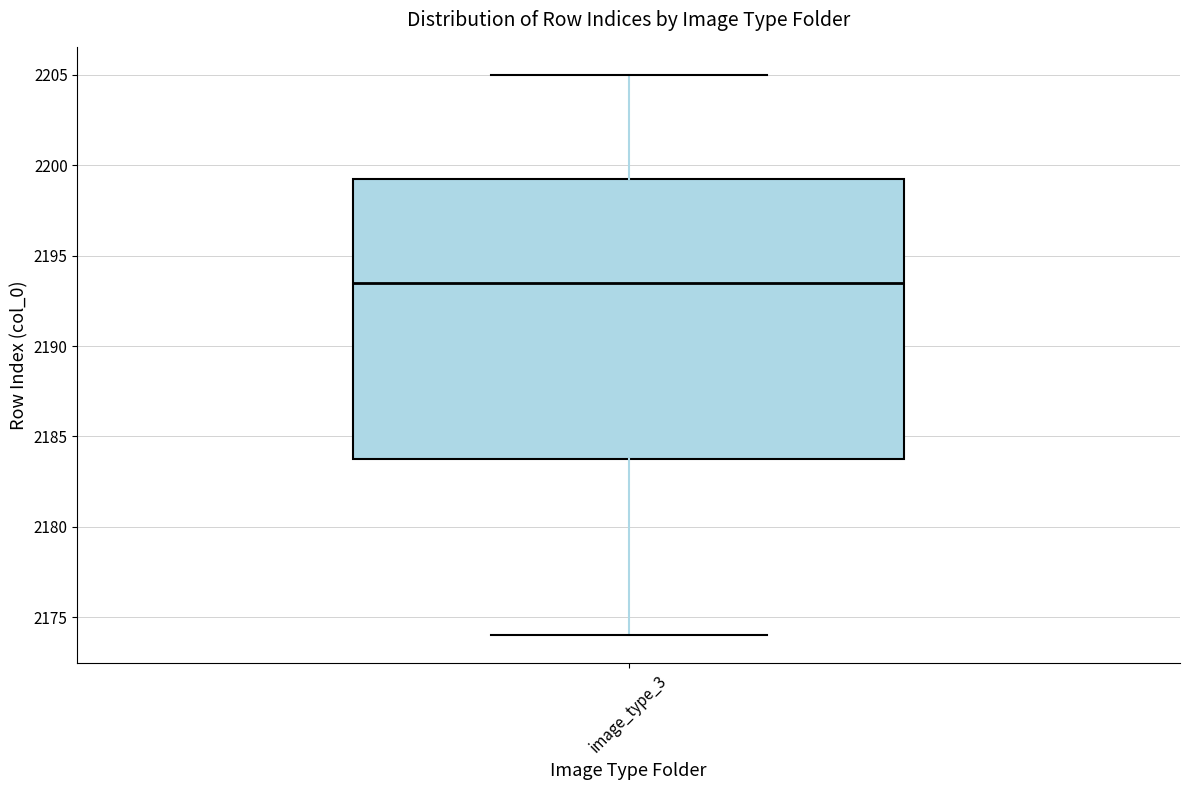

Read this box plot against the y-axis: the position of the median line, the range covered by the box, and the ends of both whiskers. The values are not printed on the chart, so give them approximately, as read against the axis.

median 2193.5, box 2184.0 to 2199.5, whiskers 2174.0 to 2205.0